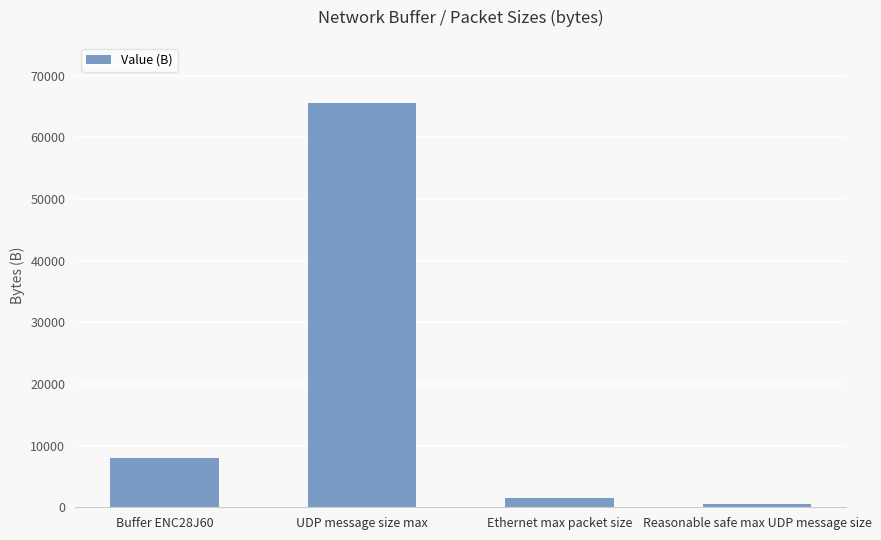

Is it true that the value at Buffer ENC28J60 is 8000?

True